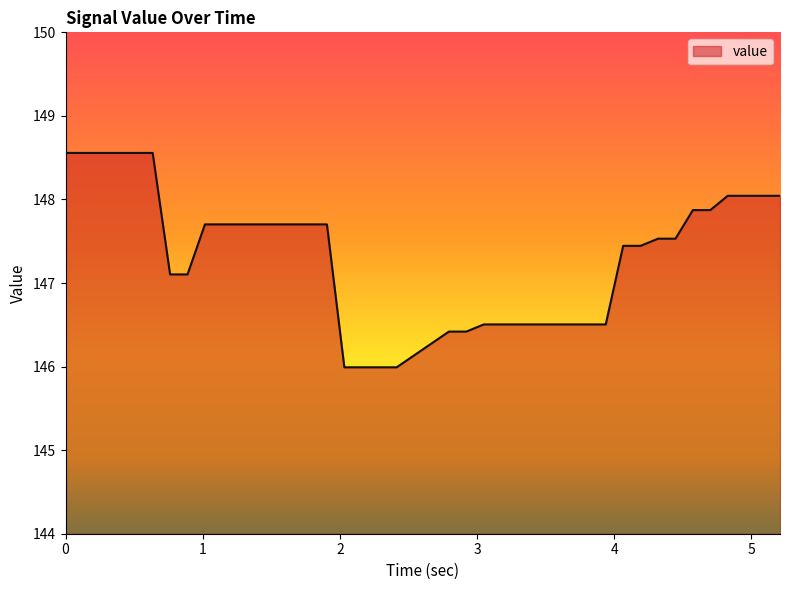

What is the maximum value shown in the chart?

148.6